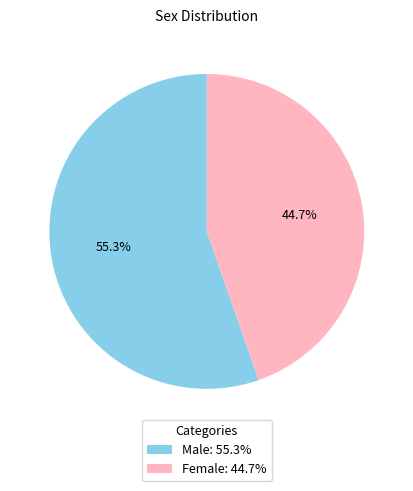

True or false: Male accounts for 64% of the total.

False